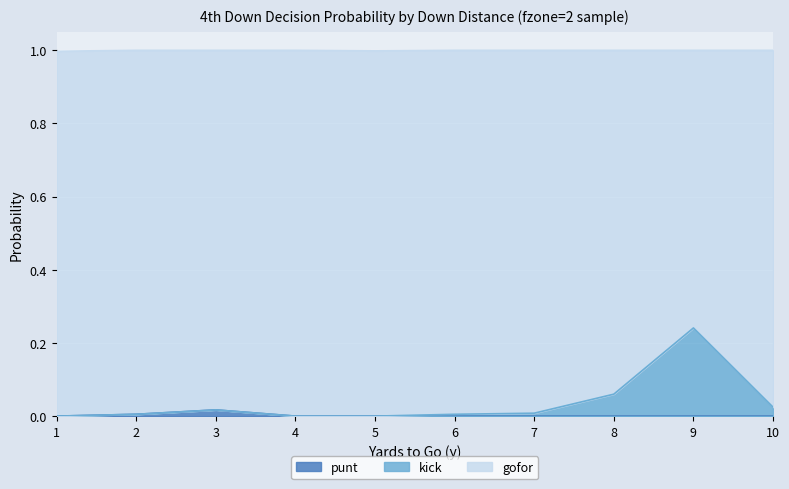

At which label does gofor reach its minimum?

1